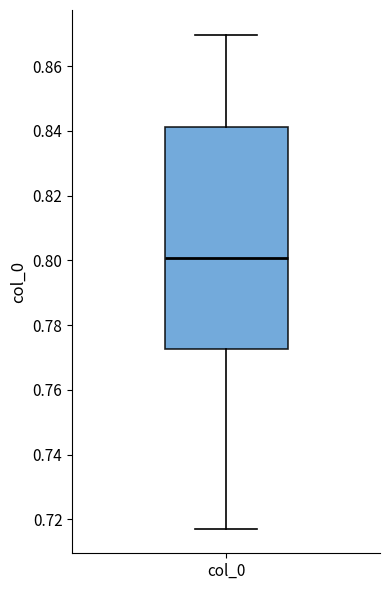

Where is the lower edge of the box for col_0 on the y-axis? The values are not printed on the chart, so give them approximately, as read against the axis.

0.772